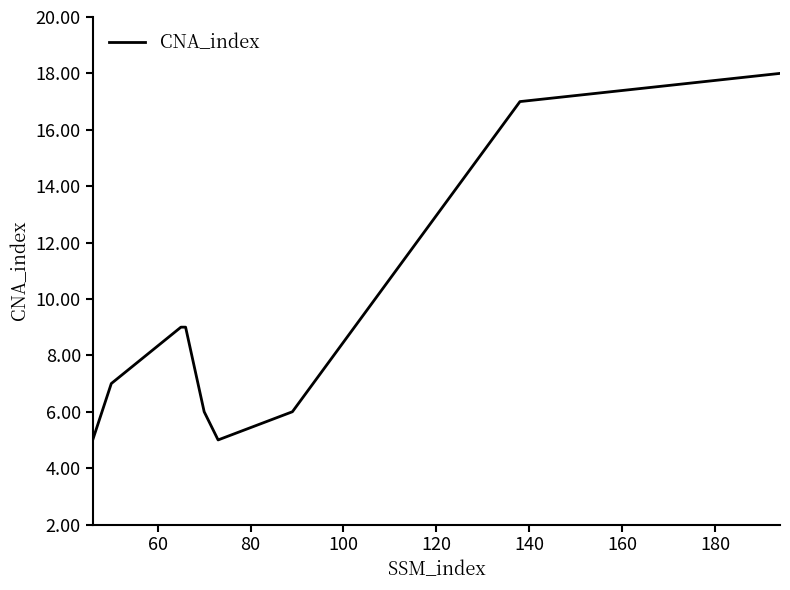

What is the difference between the maximum and minimum values?

13